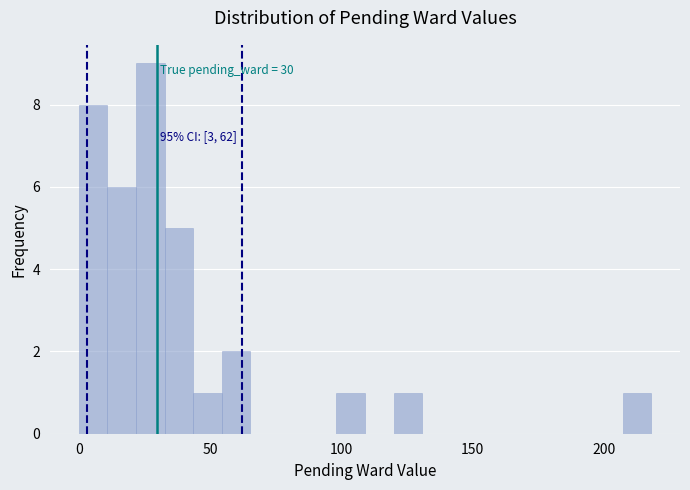

Read against the x-axis, roughly where is the centre of the tallest bar?

25